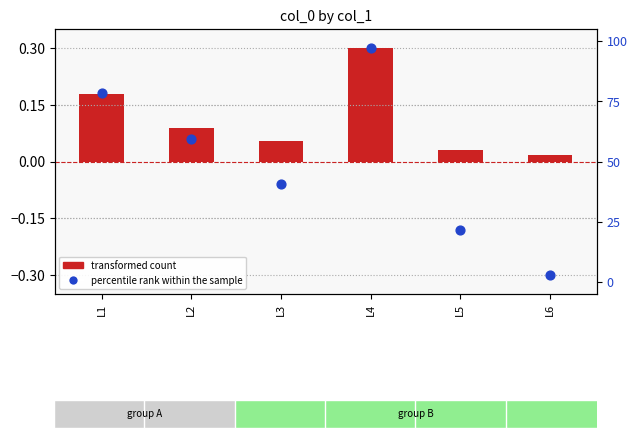

At which category is the sum across all series the highest?

L4